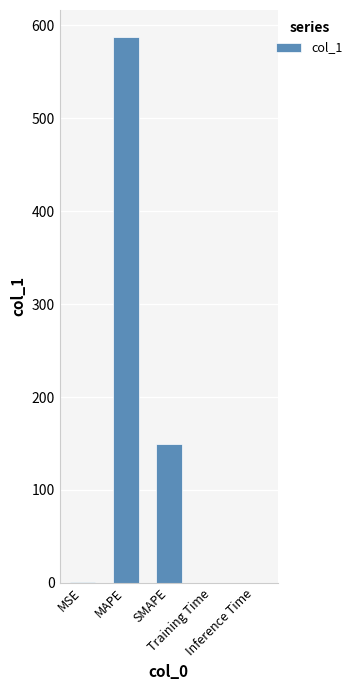

What is the greatest value displayed?

587.2